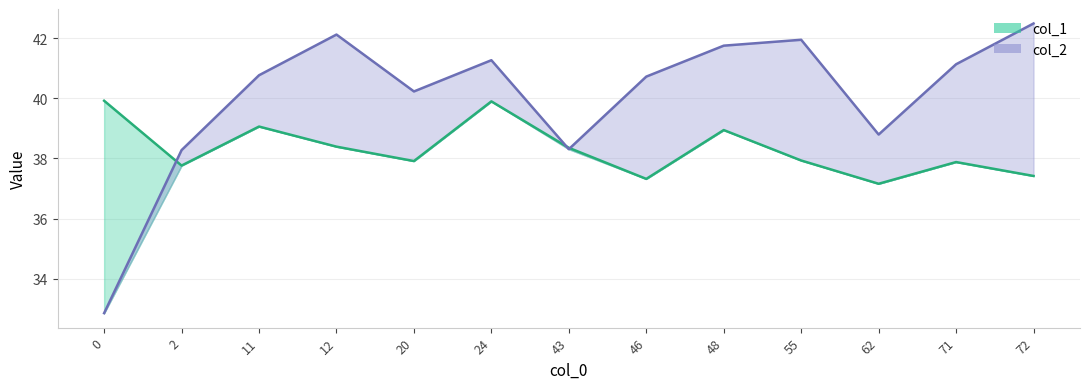

True or false: col_1 has a value of 38.9 at 48.

True